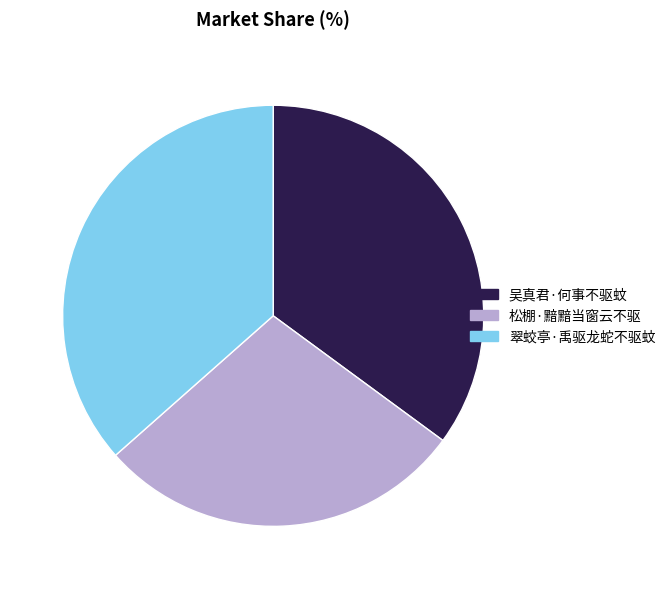

The 松棚·黯黯当窗云不驱 slice represents 42% of the pie. True or false?

False